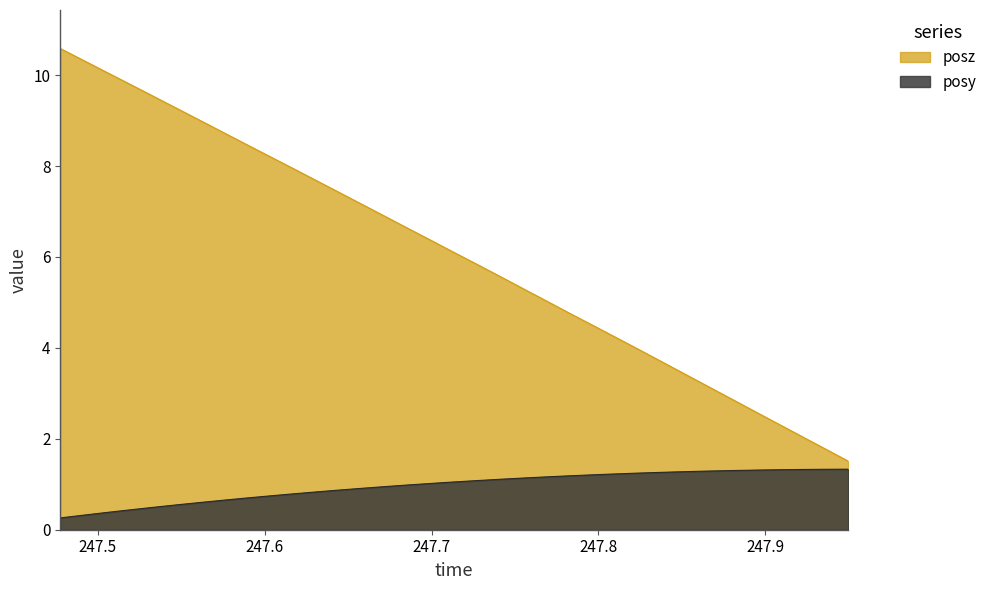

Rank the series at 247.6582 from highest to lowest value.

posz, posy